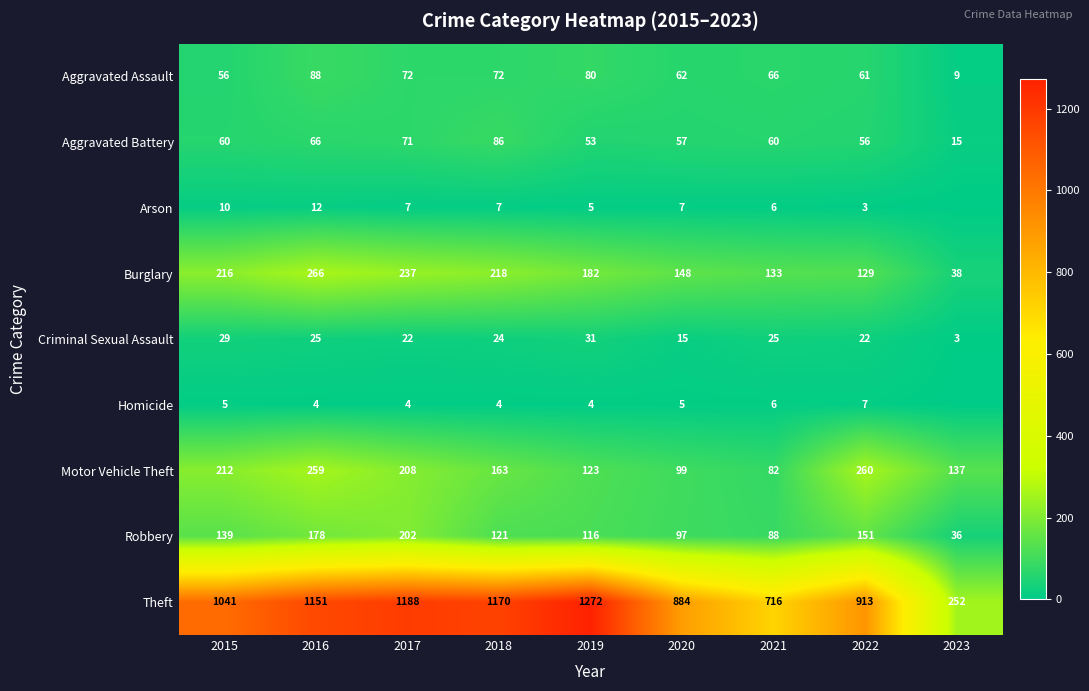

Is it true that Criminal Sexual Assault equals 26 at 2020?

False